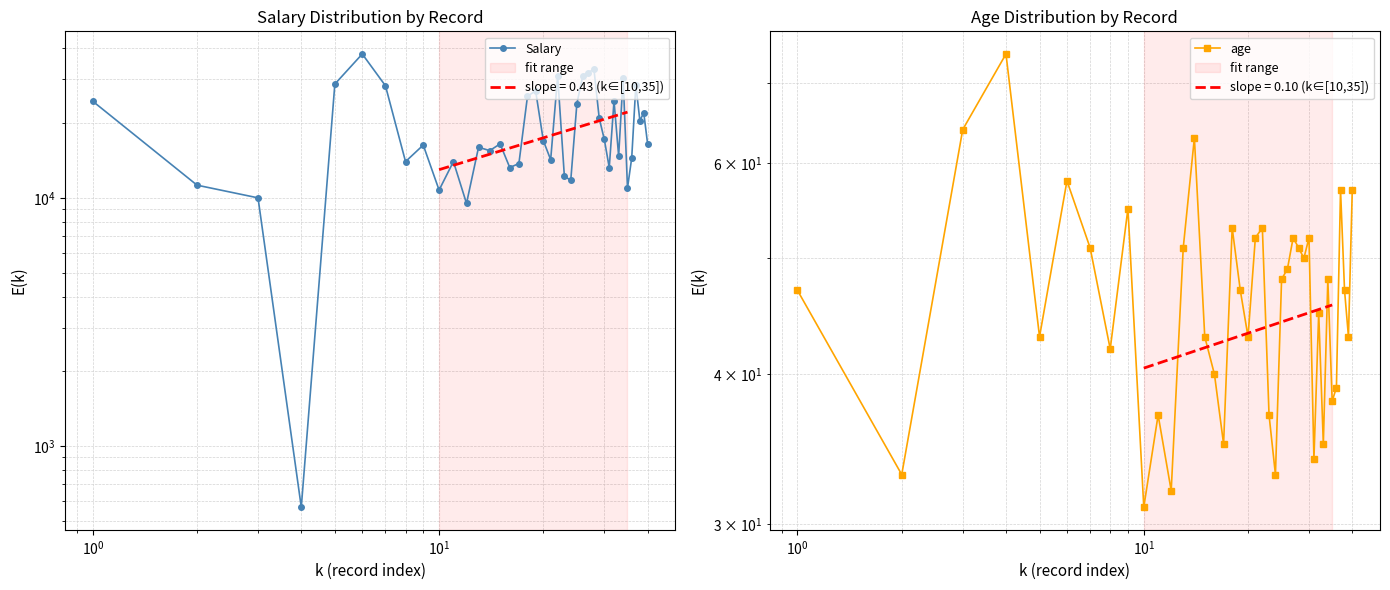

List the series in order of their peak value, highest first.

Salary, age